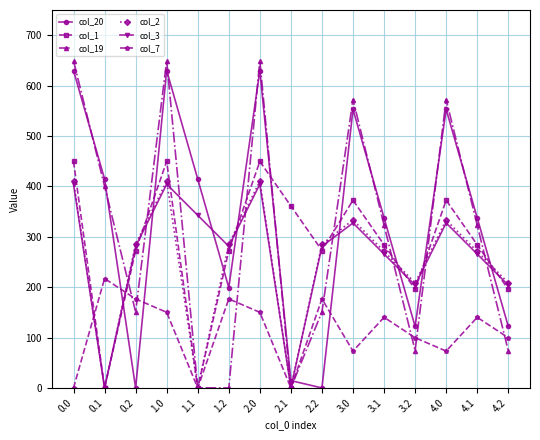

At which category does col_19 reach its first local valley?

0.2